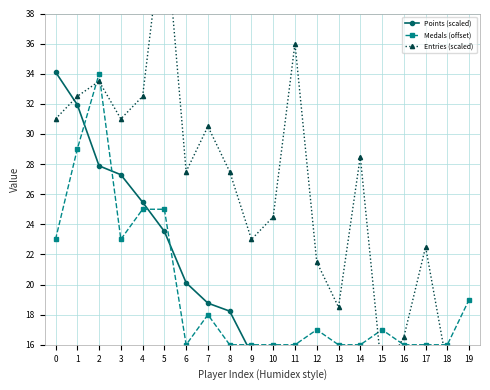

Between which two adjacent categories do Medals (offset) and Entries (scaled) first intersect?

1 and 2